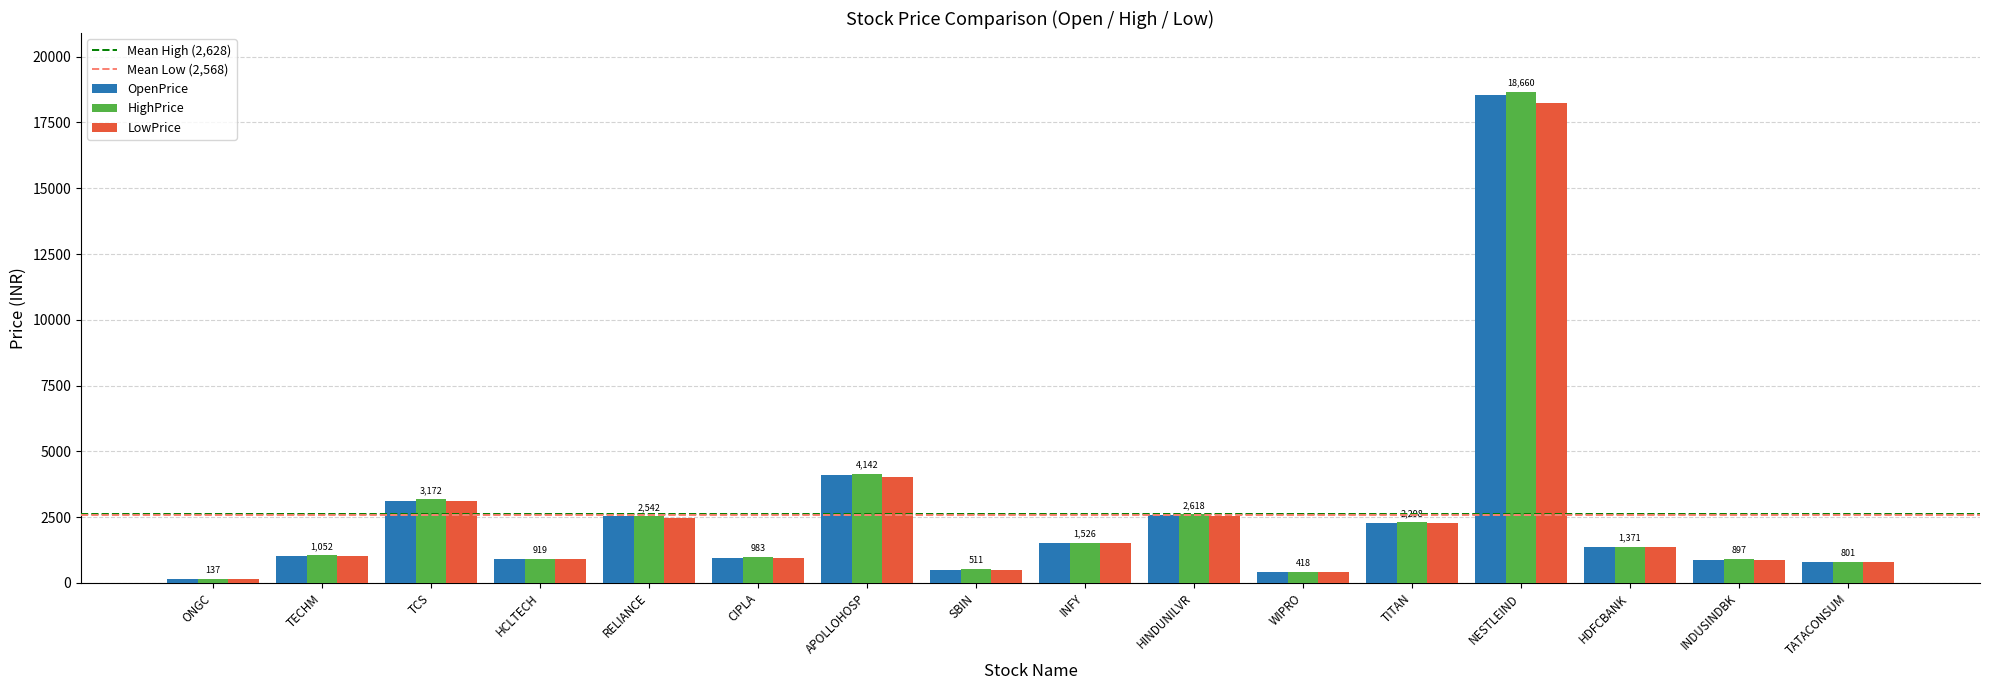

What is the difference between the second highest and second lowest values in the HighPrice series?

3724.2